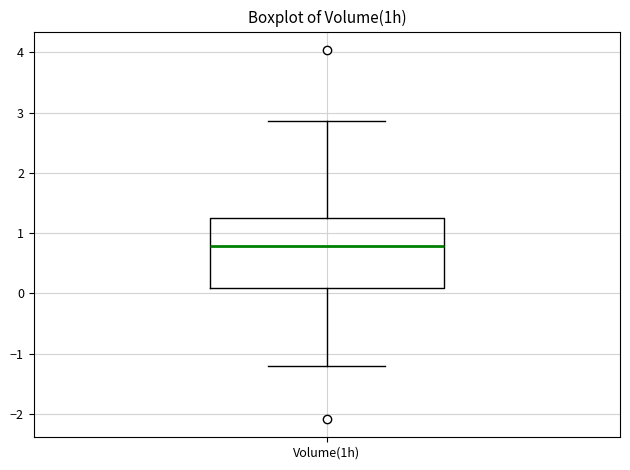

Where is the upper edge of the box for Volume(1h) on the y-axis? The values are not printed on the chart, so give them approximately, as read against the axis.

1.3